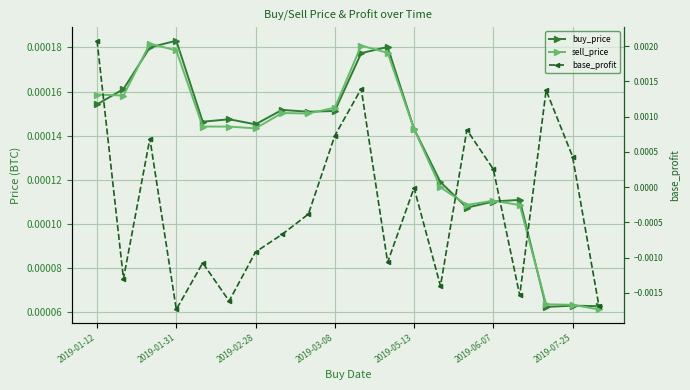

How many values in base_profit are below zero?

12